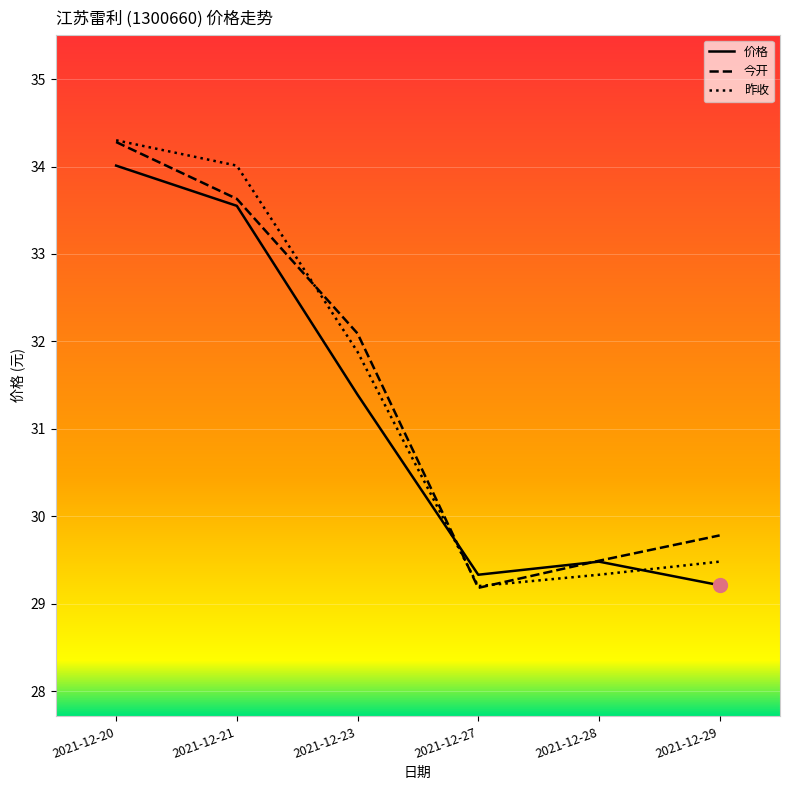

At which label does 今开 first exceed 32?

2021-12-20